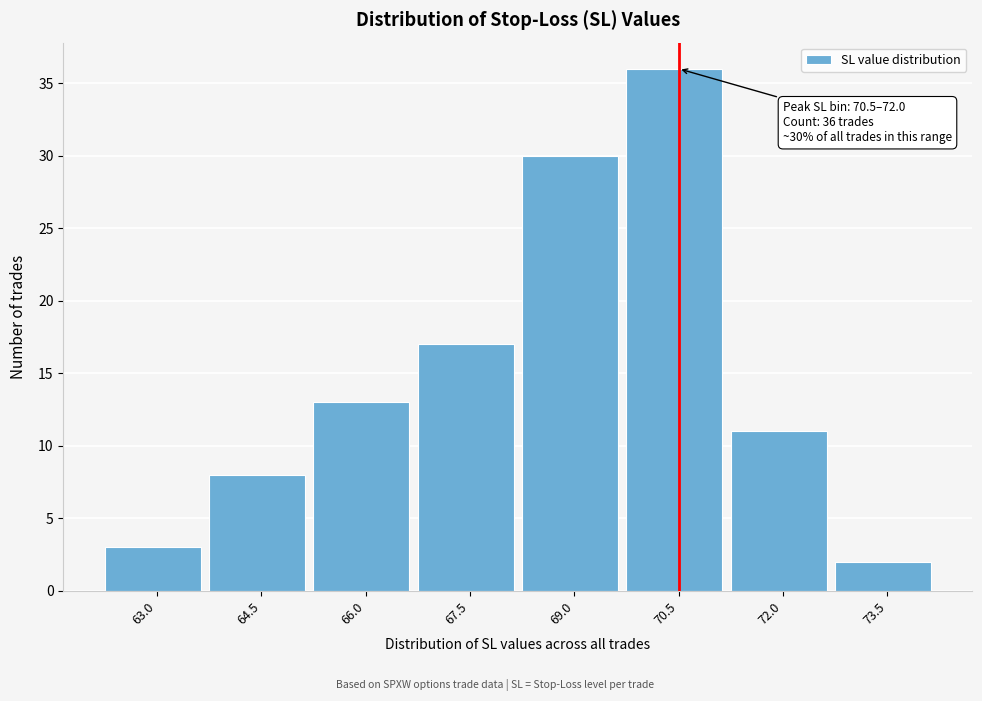

Reading right to left, what are all the values shown in this chart?

2	11	36	30	17	13	8	3